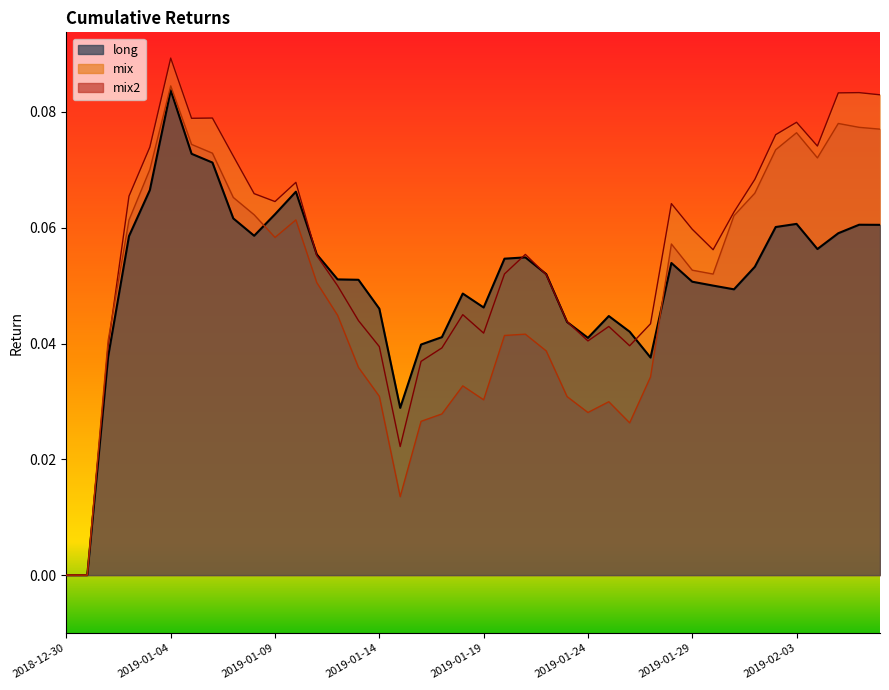

The mix series shows 0.1 at 2019-02-04. True or false?

True